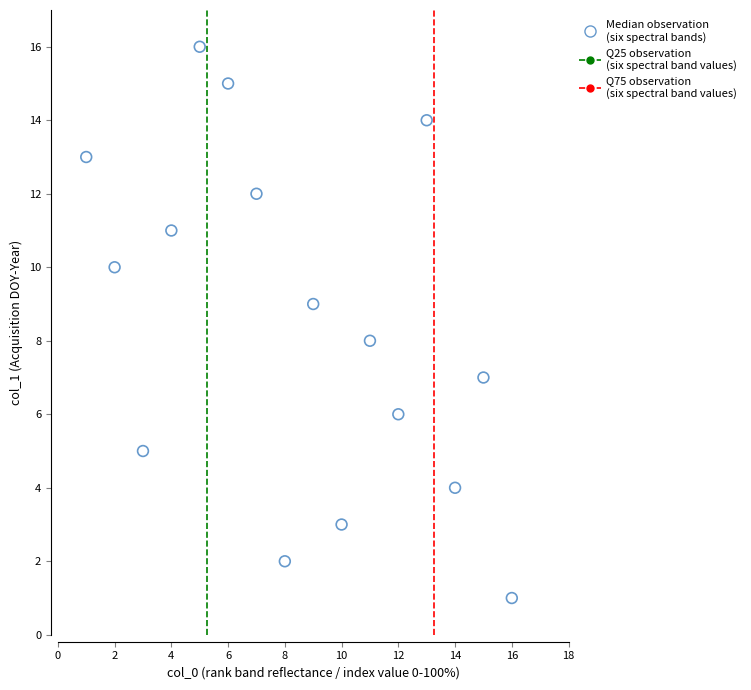

What is the range of X values (max minus min)?

15